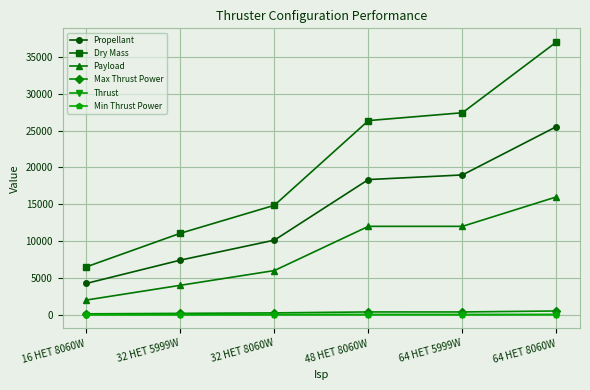

What position from the left is 64 HET 5999W?

5